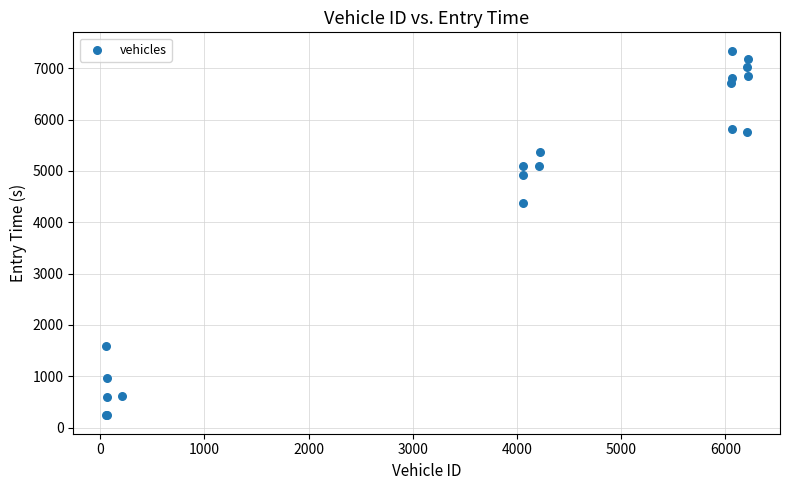

What Y value in the scatter plot is closest to 3789?

4376.0